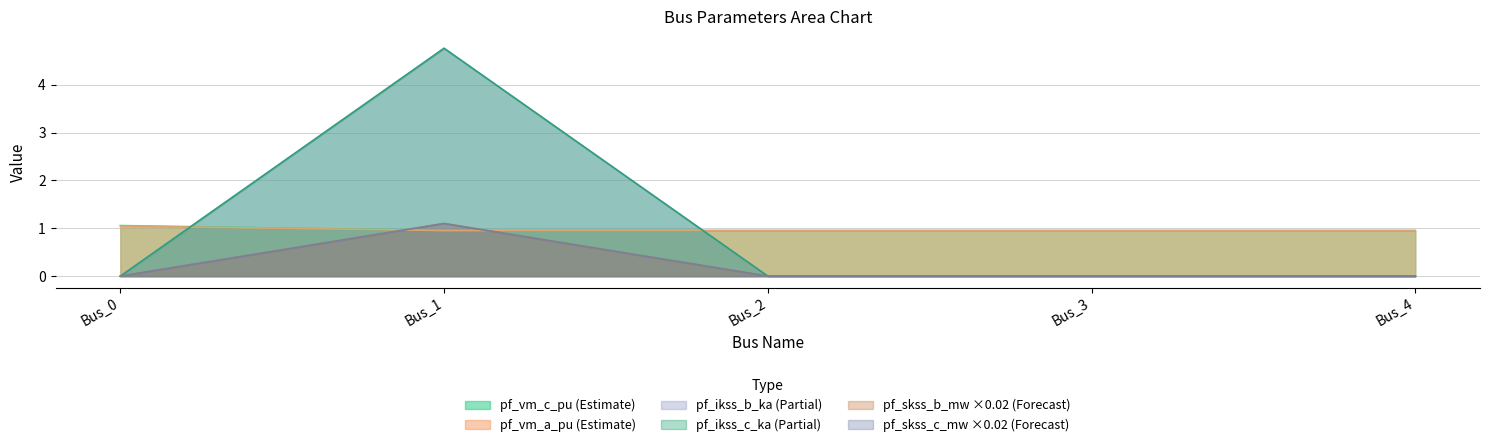

At which category is the sum across all series the highest?

Bus_1